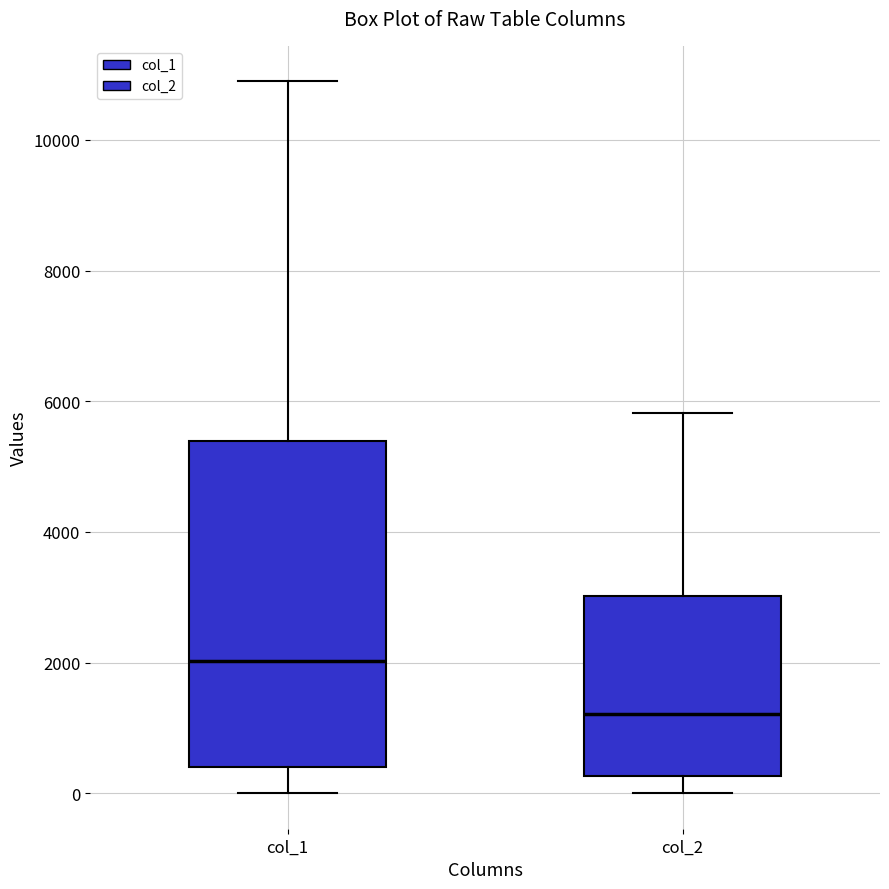

Comparing the boxes themselves (not the whiskers), which one is the tallest?

col_1